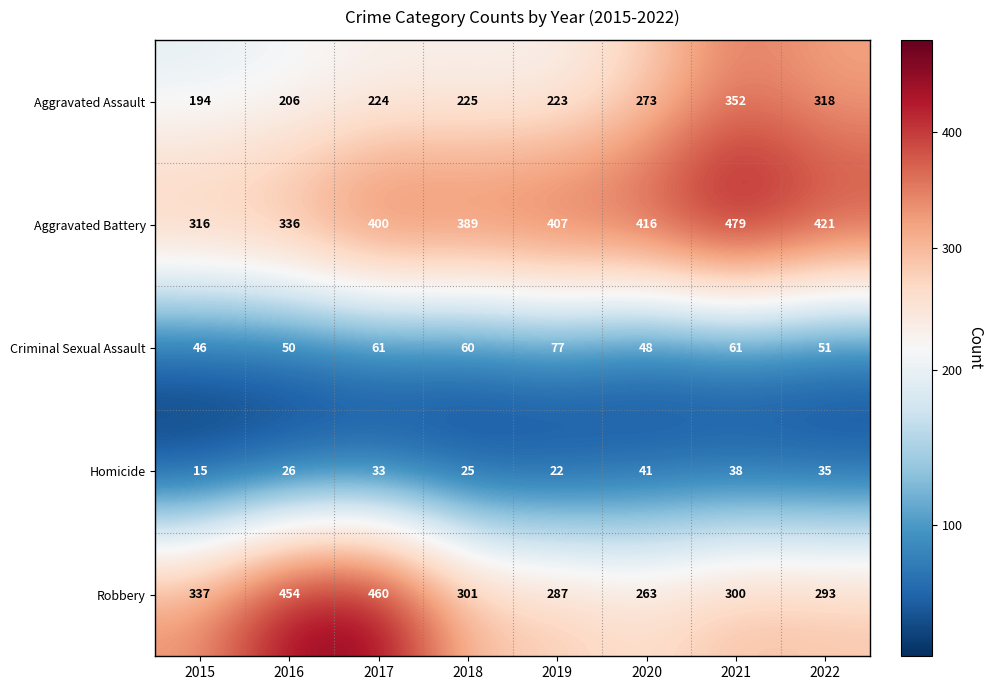

What is the sum of all Homicide values?

235